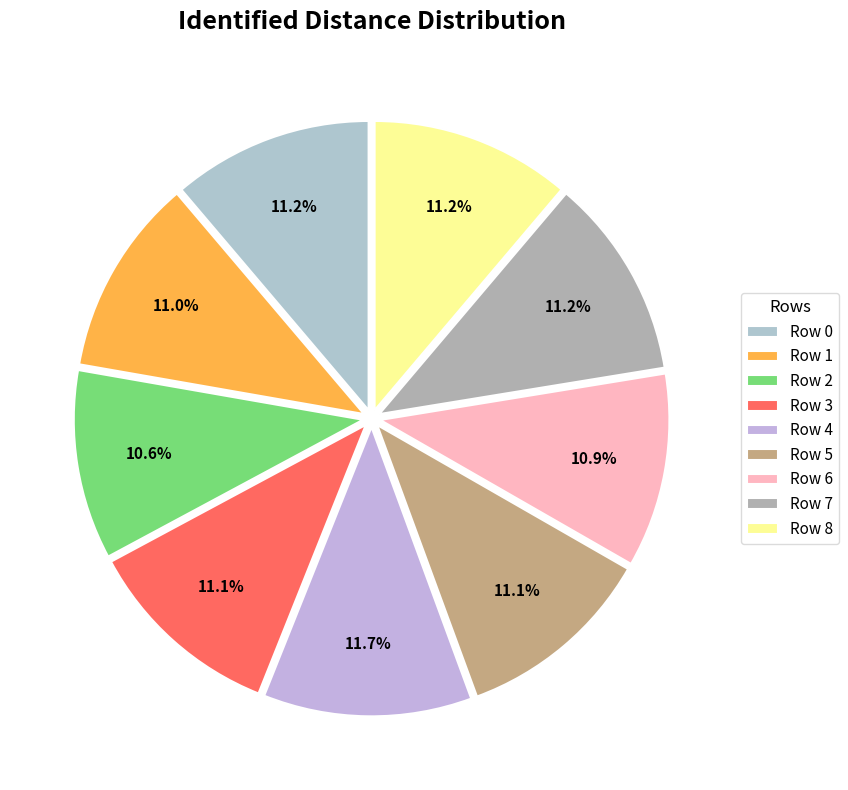

What percentage is the Row 0 slice, to the nearest percent?

11%